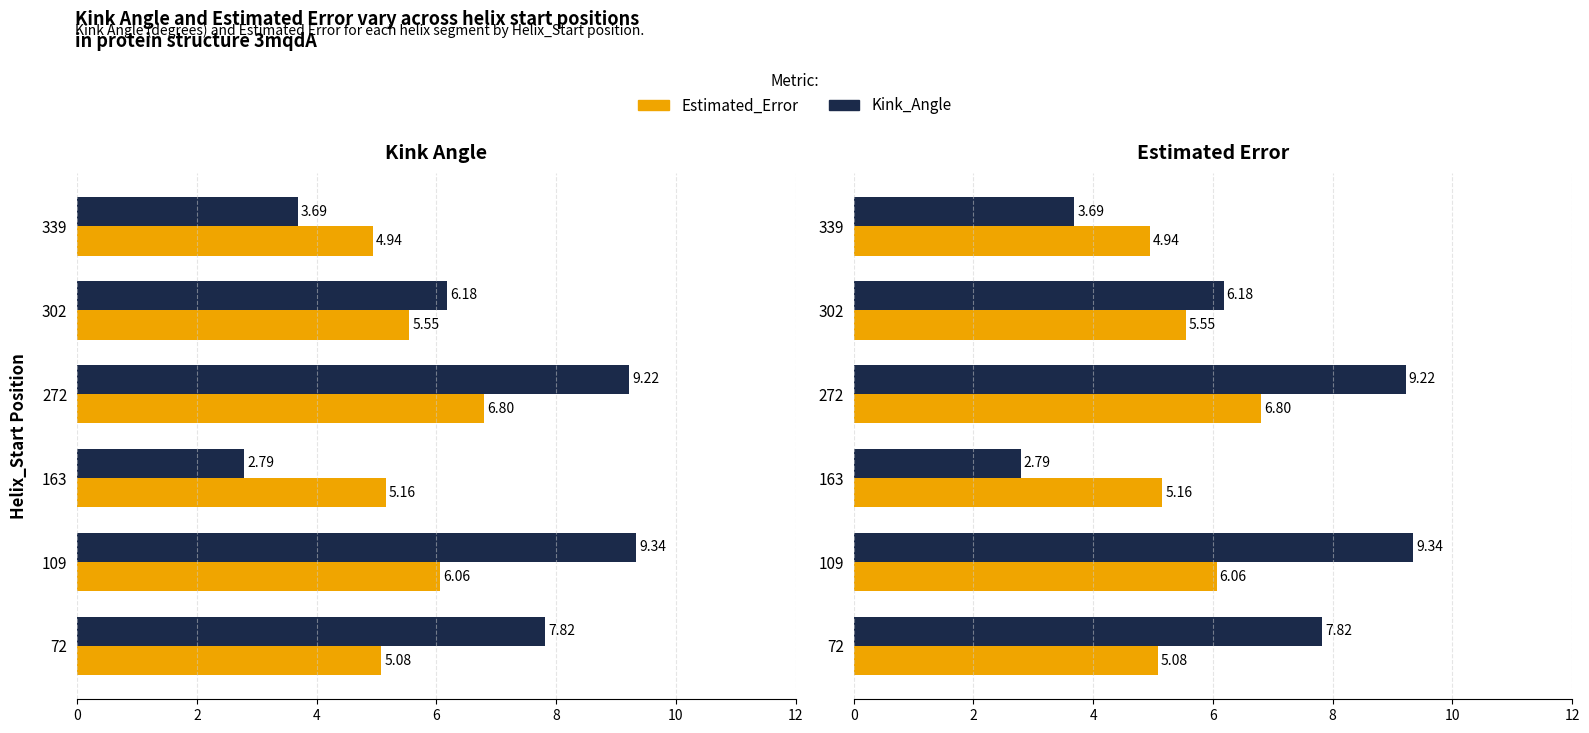

Is the value of Kink_Angle at 163 greater than the value of Estimated_Error at 72?

No